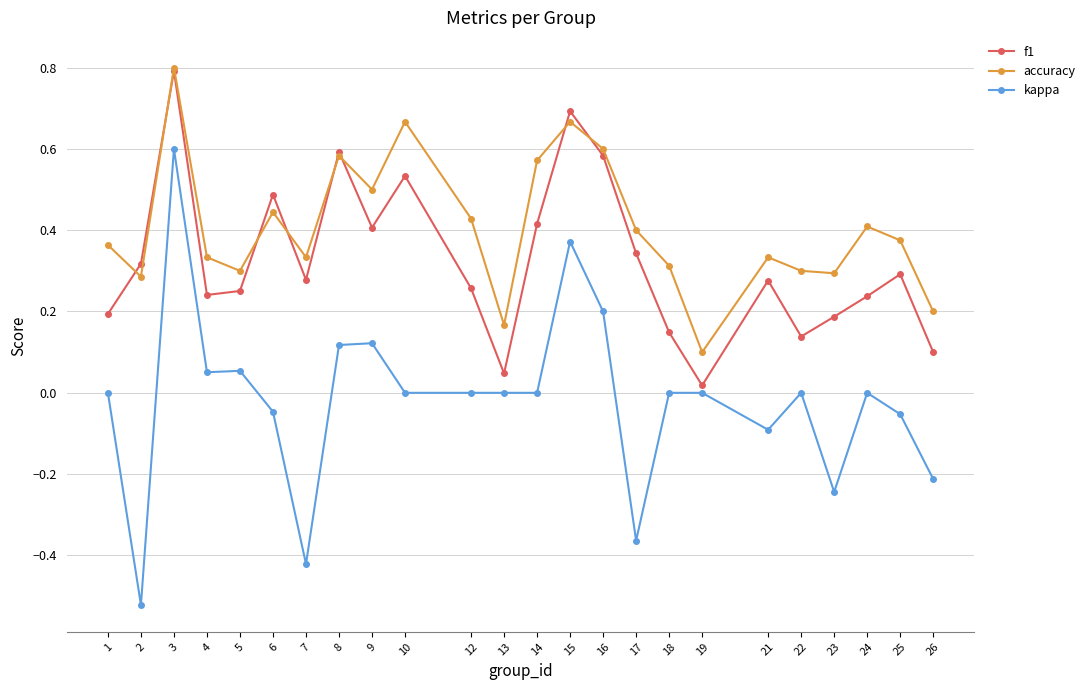

Rank the series by their average value, from lowest to highest.

kappa, f1, accuracy